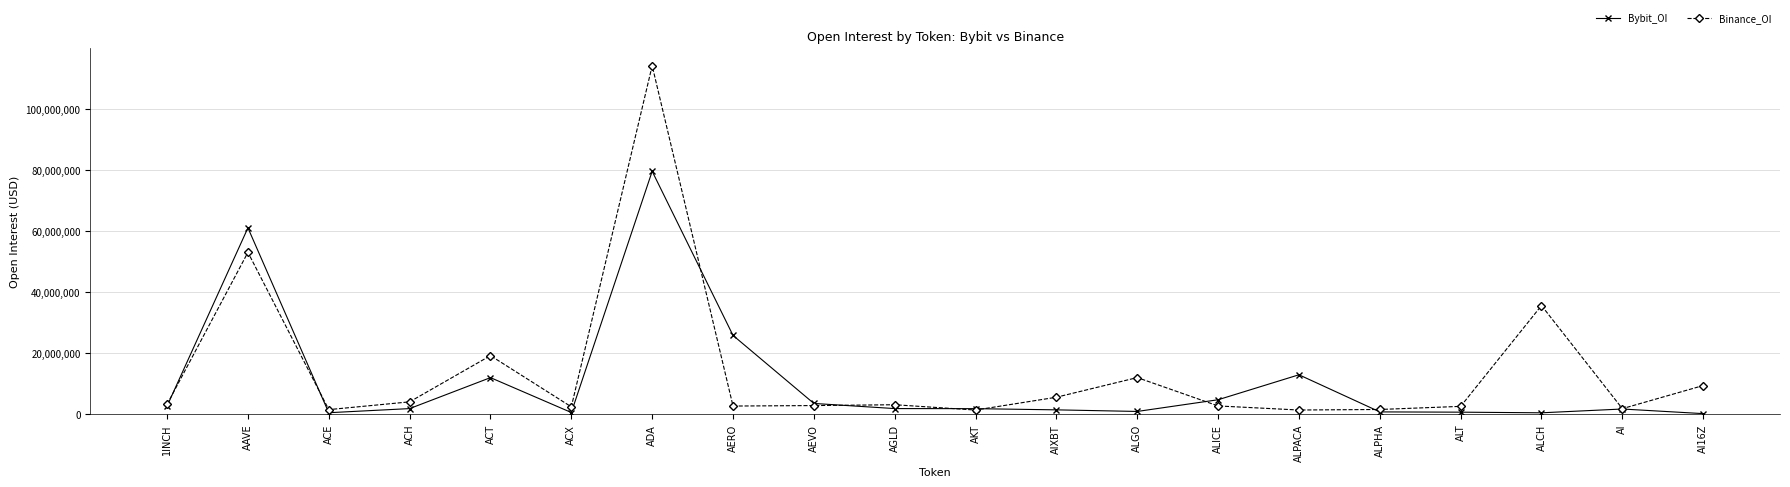

What is the approximate value of Binance_OI at ALICE, to the nearest 100?

2755600